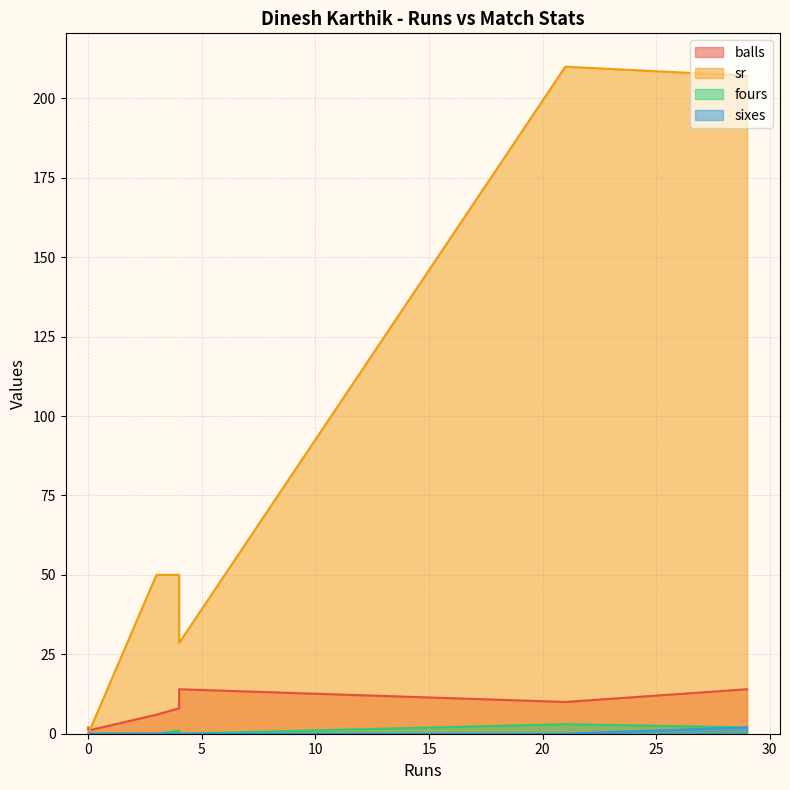

True or false: balls has a value of 6.0 at 3.

True